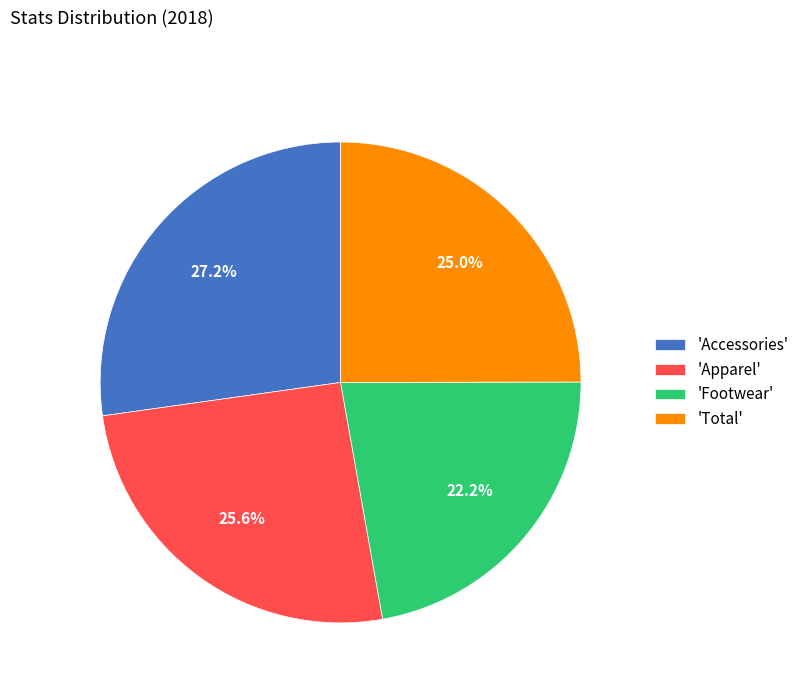

Which category has the smallest portion of the pie?

'Footwear'